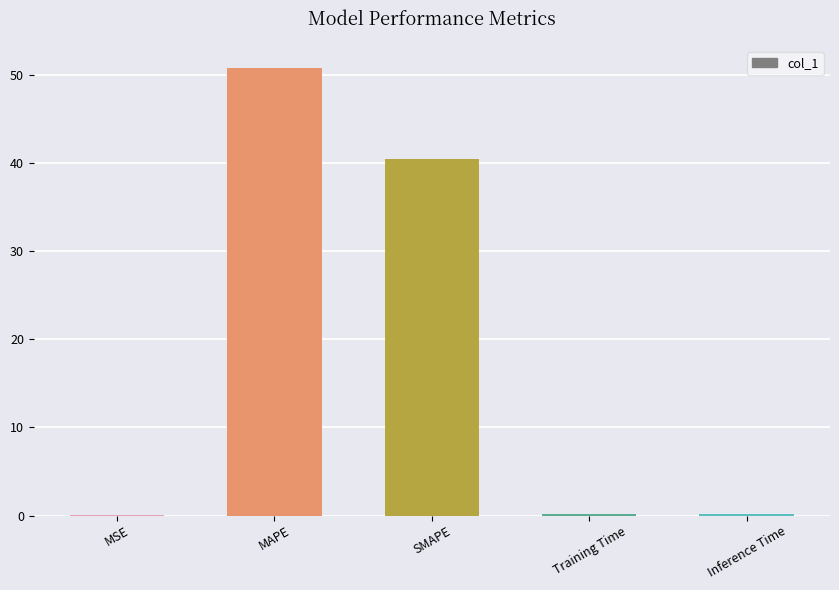

Count the number of categories in the chart.

5